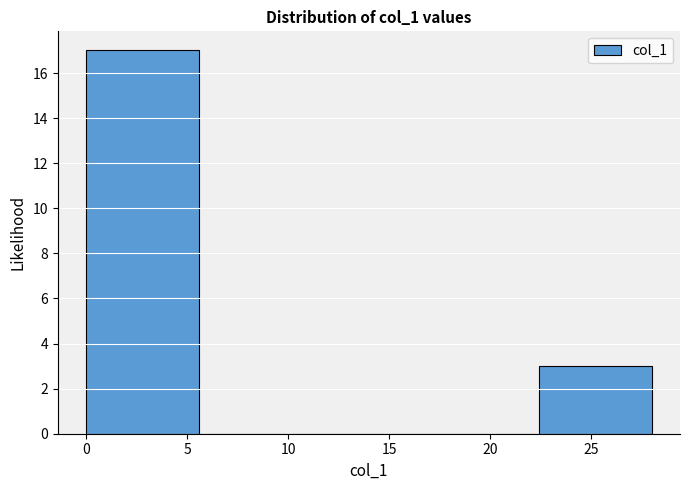

Reading left to right, transcribe this chart: for each bar, give the range it covers on the x-axis and its height. Neither the bar edges nor the heights are printed on the chart, so give them approximately, as read against the axes.

0.0 to 5.6: 17
5.6 to 11.2: 0
11.2 to 16.8: 0
16.8 to 22.4: 0
22.4 to 28.0: 3